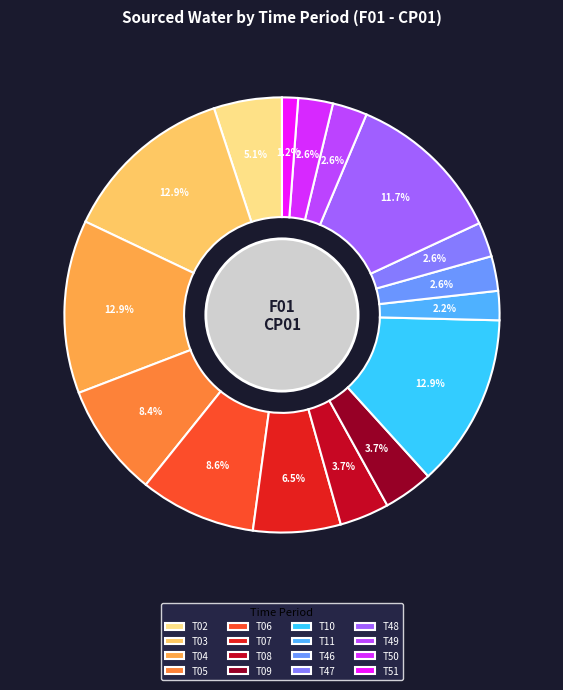

What is the smallest slice in the pie chart?

T51